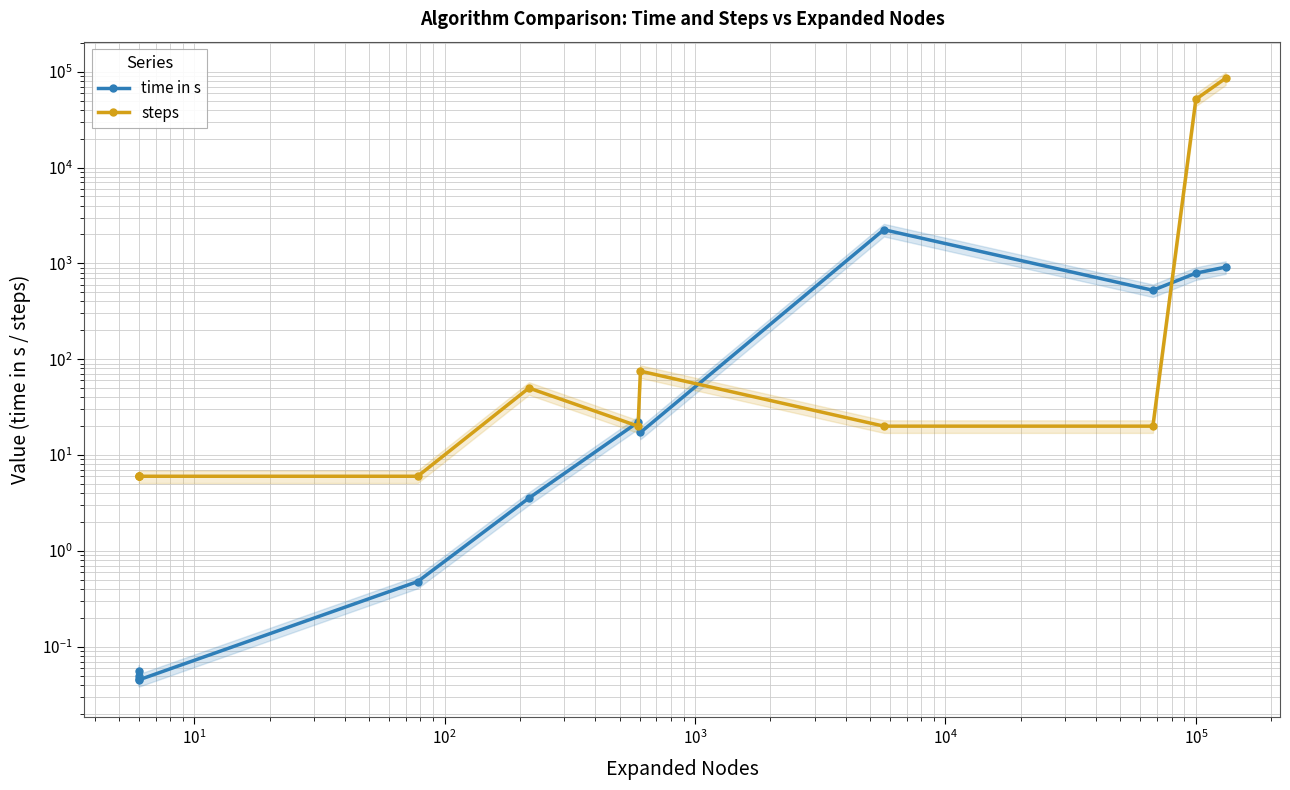

Which series has the largest total across all categories?

steps